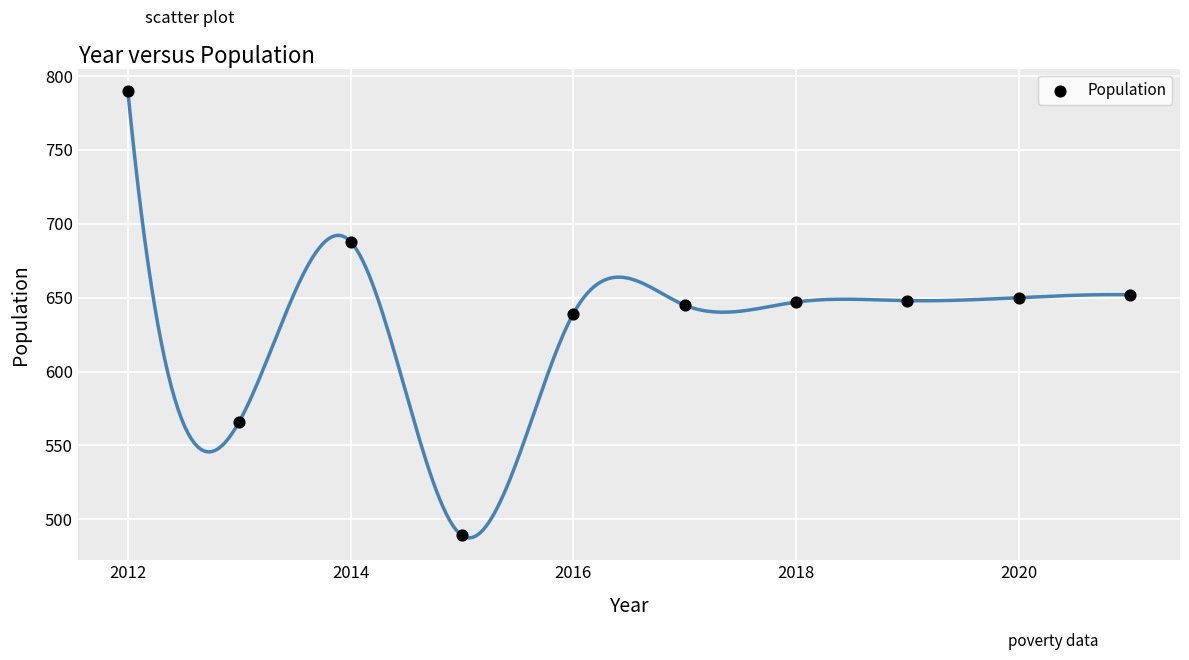

What is the average X value?

2016